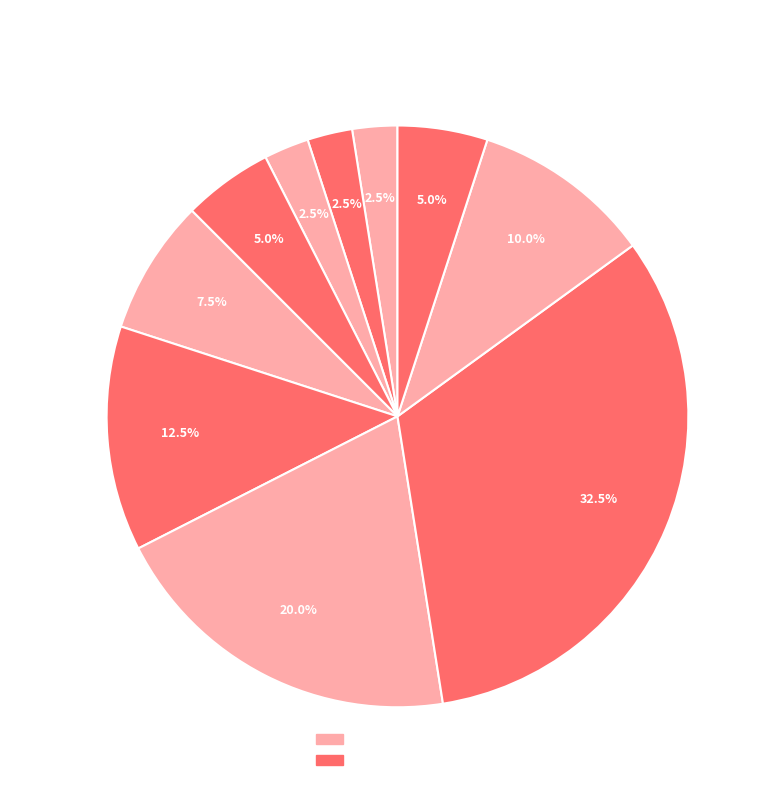

The 8 Carbons slice represents 20% of the pie. True or false?

False